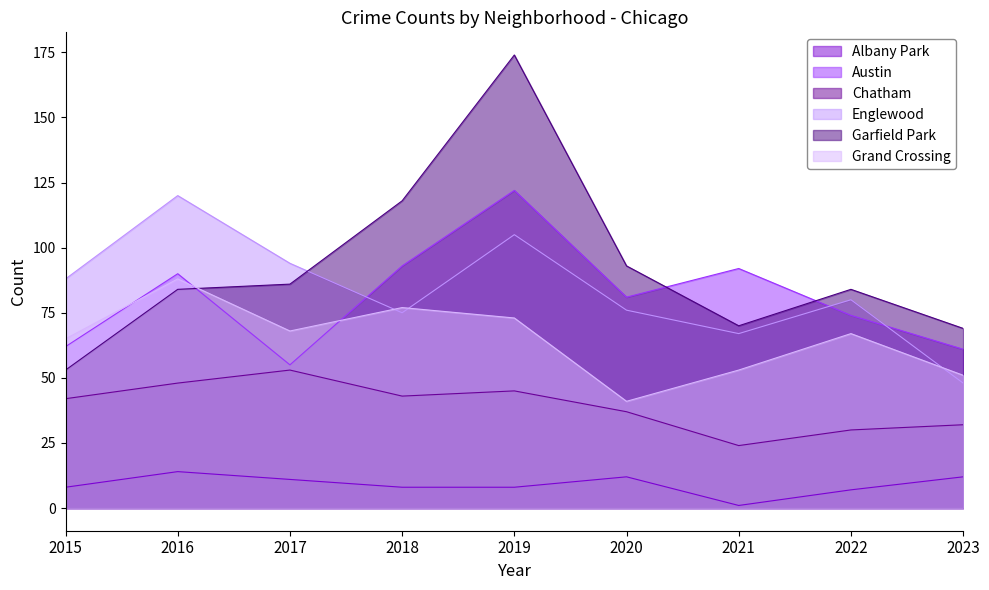

How many lines are shown in the chart?

6